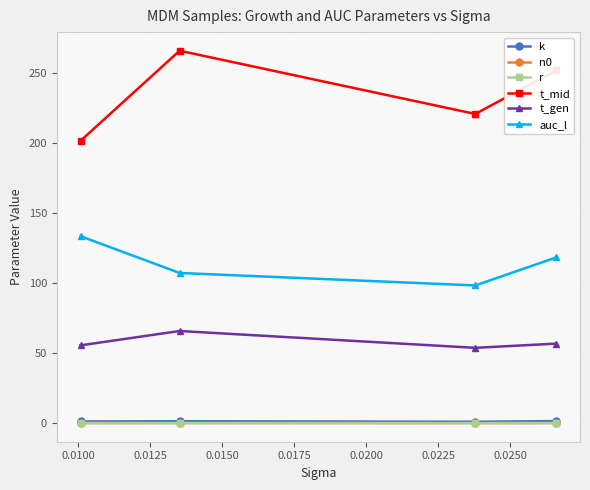

Which series has the largest total across all categories?

t_mid